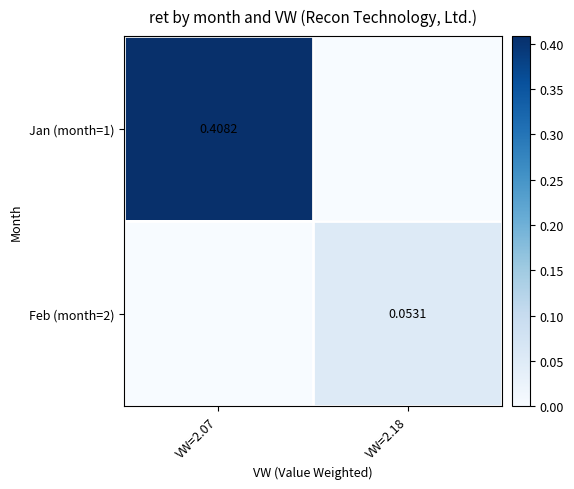

What is the total value across all series at VW=2.07?

0.4